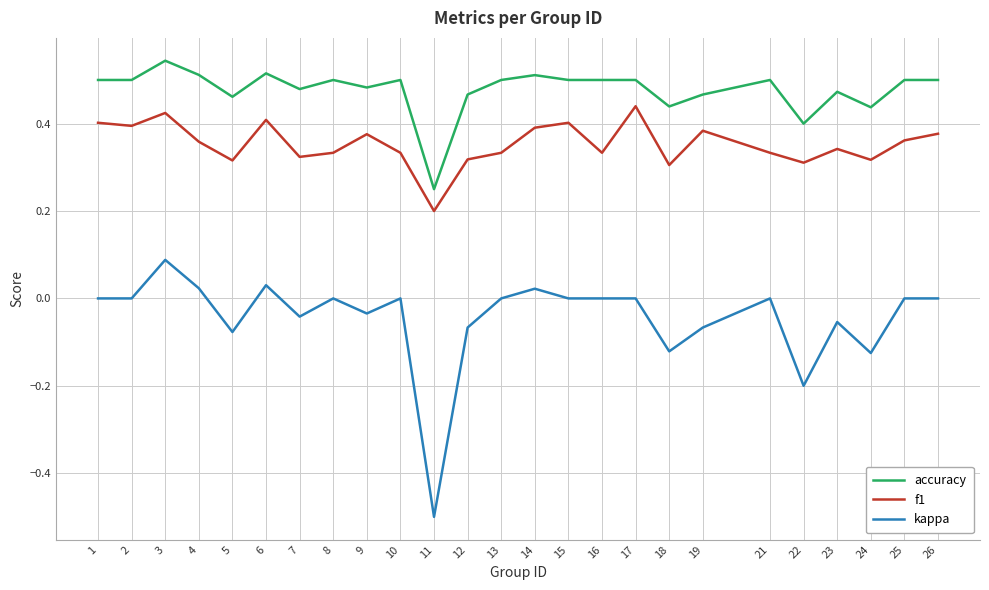

At which category does the chart reach its peak across all series?

3